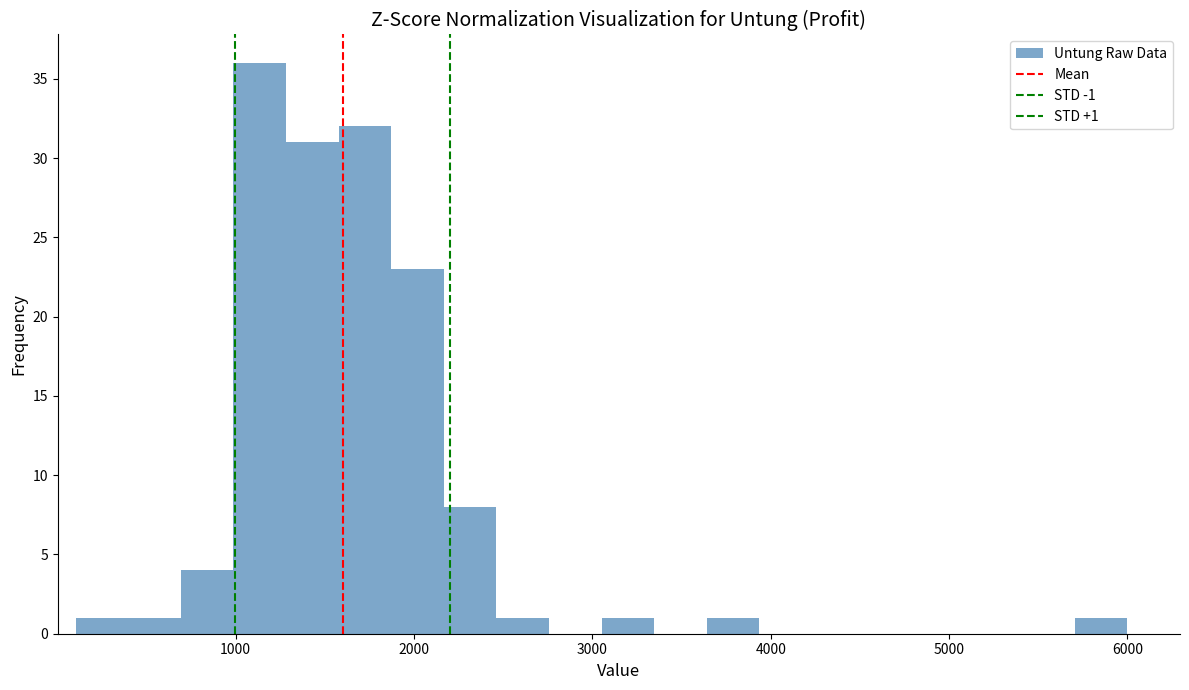

Around what value on the x-axis is the tallest bar? Give the approximate position of its centre, as read against the axis.

1100